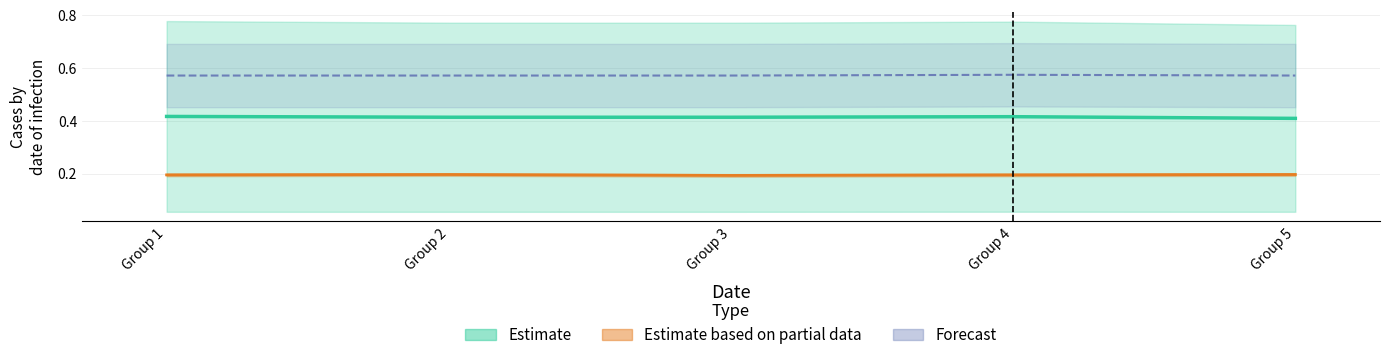

What is the difference between the highest and lowest values at 0?

0.8